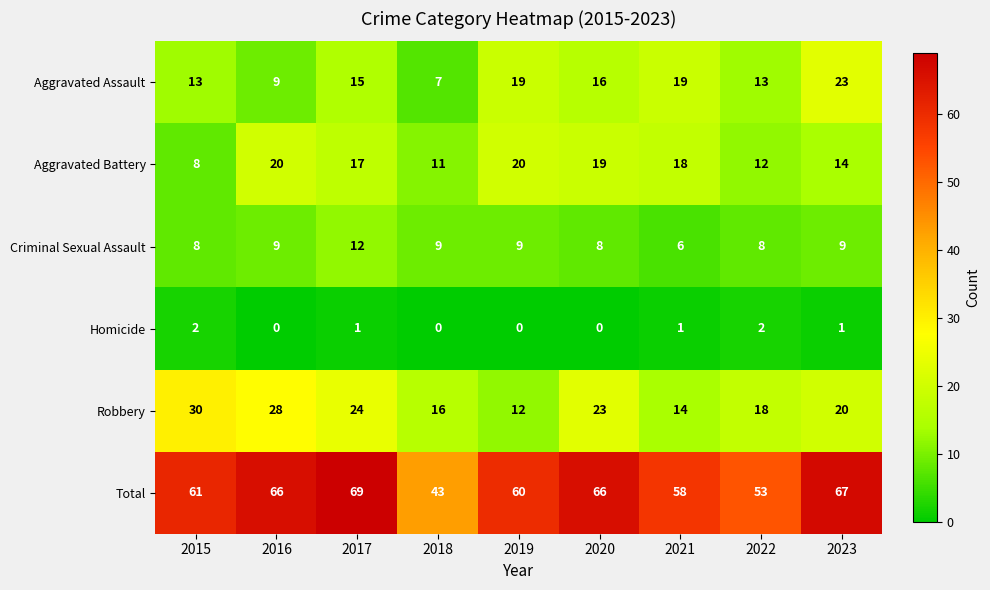

True or false: Robbery has a value of 24 at 2017.

True